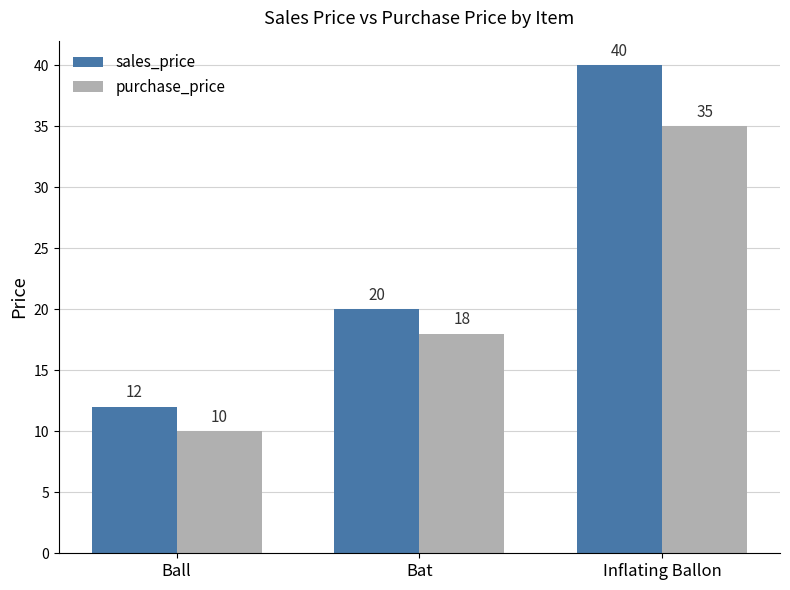

How many bars are there in each group?

2